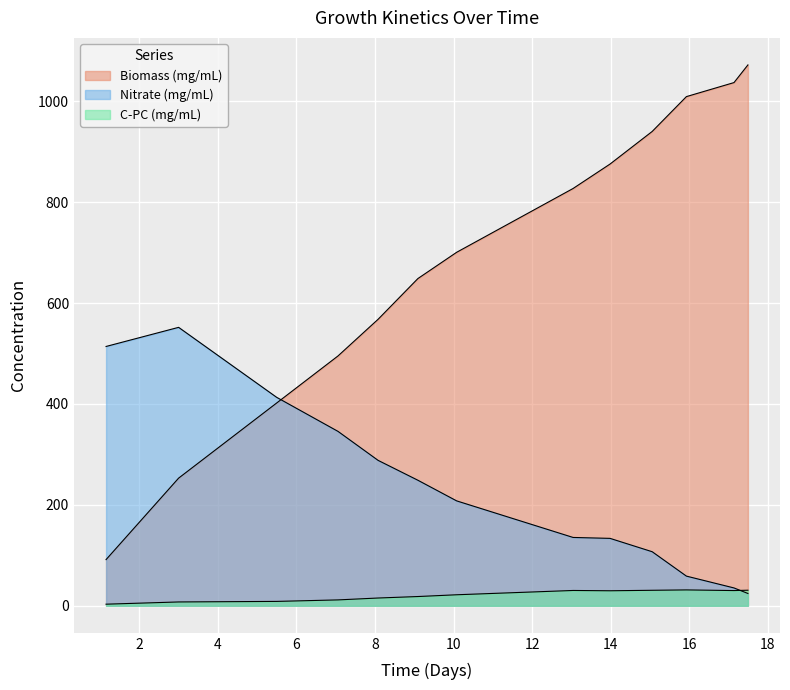

Which series has the largest total across all categories?

Biomass (mg/mL)